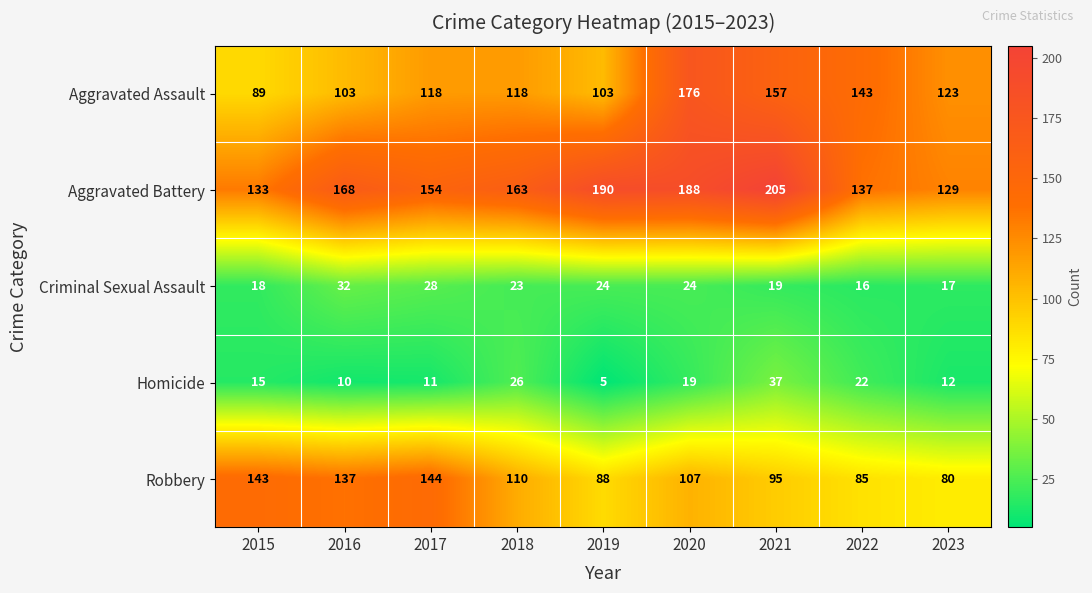

At which category does the chart reach its minimum across all series?

2019